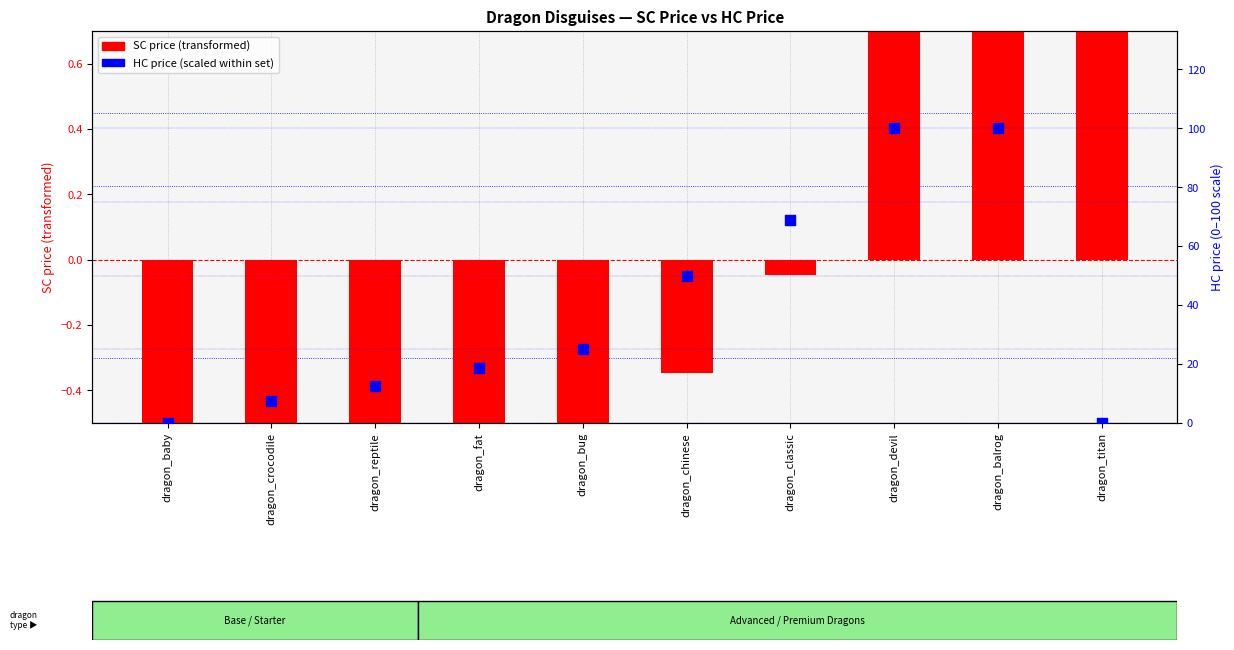

Which series reaches the minimum Y coordinate?

SC price (transformed)